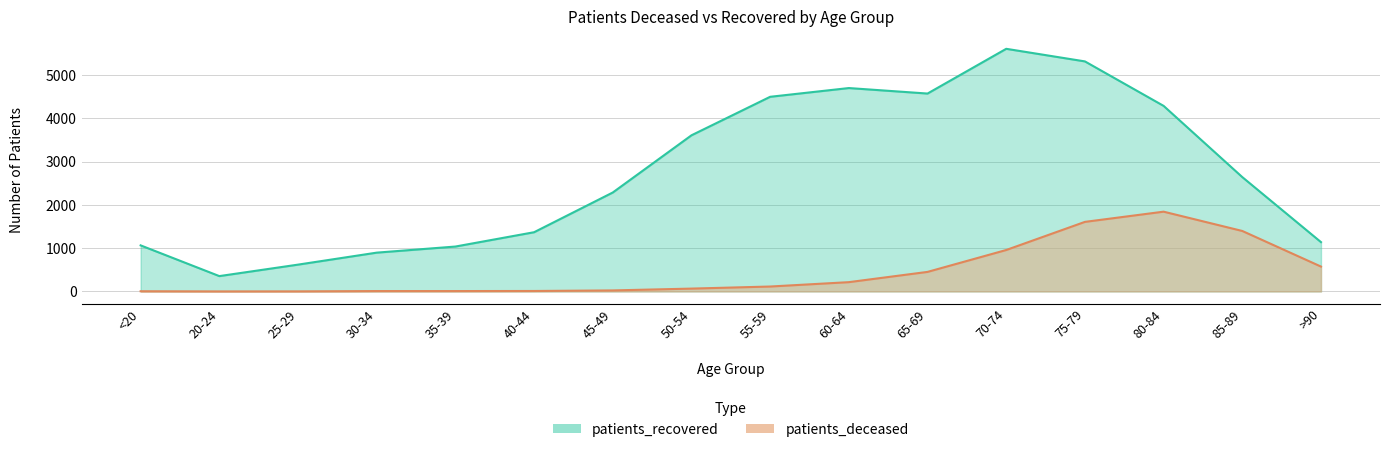

True or false: patients_deceased and patients_recovered cross at least once.

False